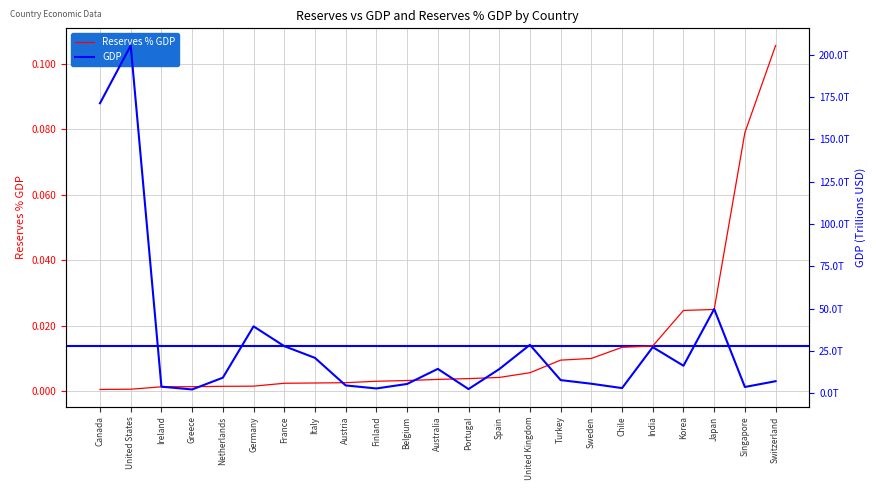

Which series has the largest total across all categories?

GDP